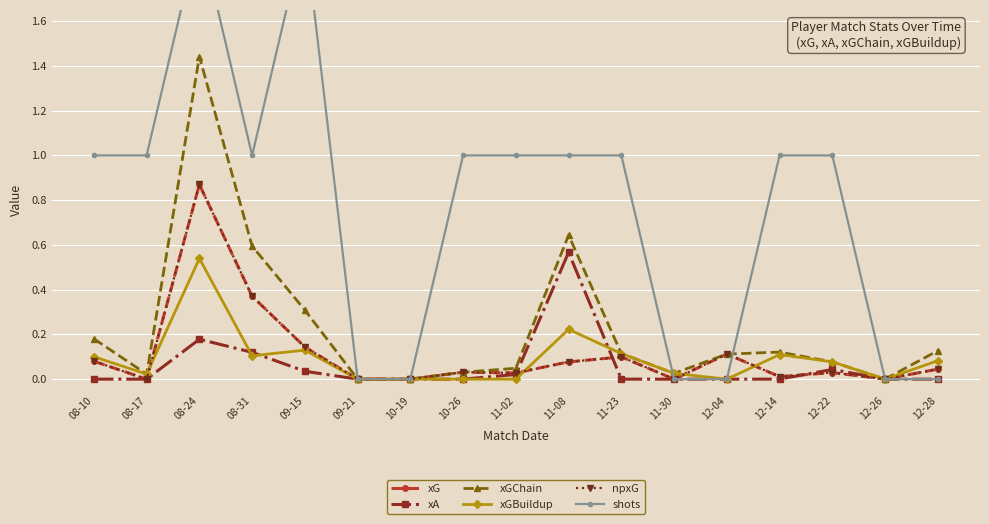

The value of xGChain at 12-04 is 0.1. True or false?

True